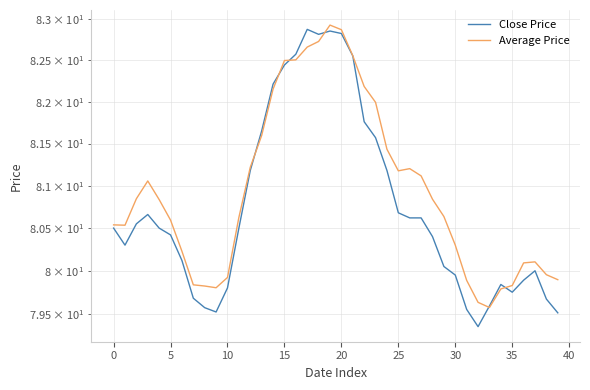

How many values in the Close Price series are below 80?

13